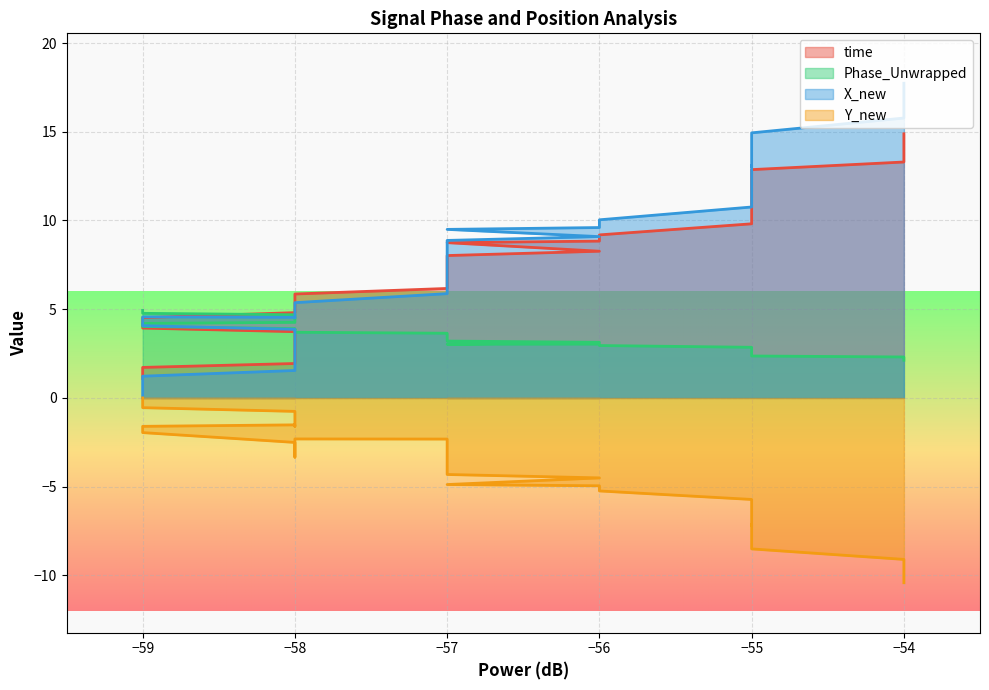

Which series ends up on top after the final intersection of Phase_Unwrapped and X_new?

X_new